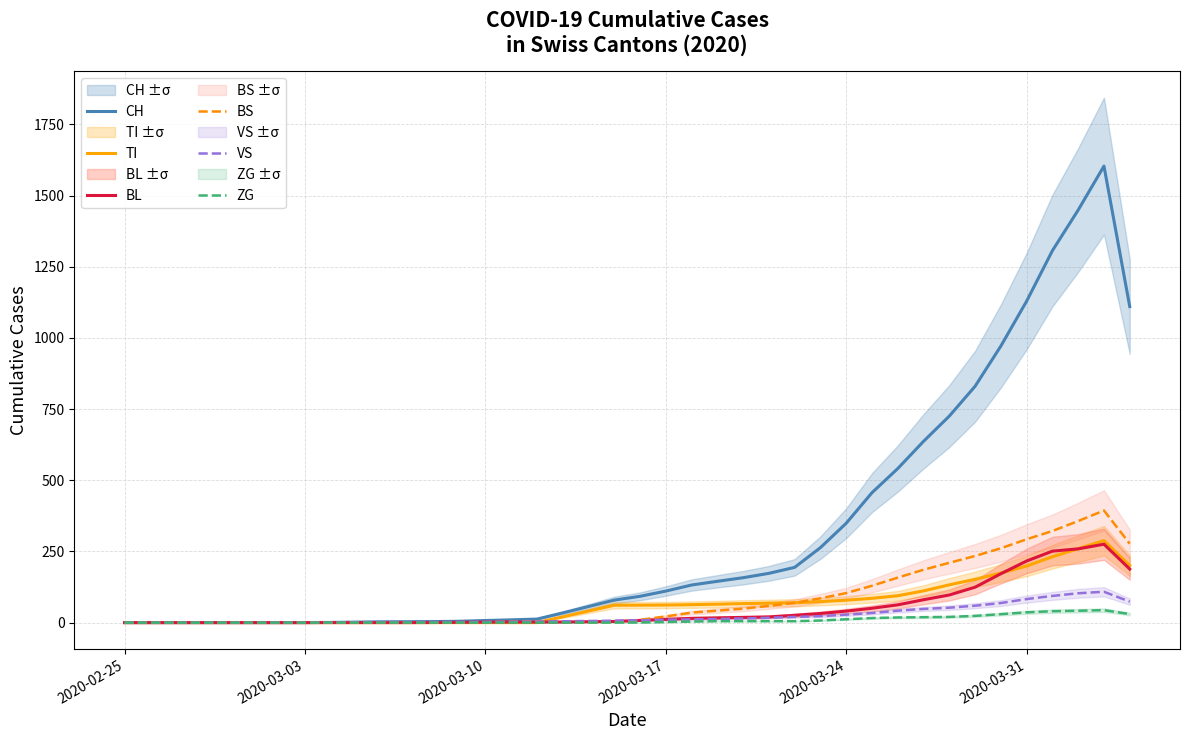

What is the highest value of the BS series?

393.7